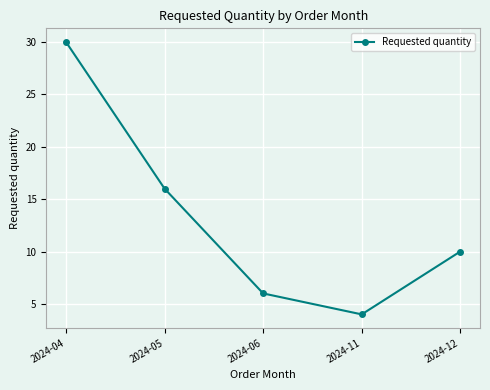

What is the difference between the values at 2024-11 and 2024-12?

6